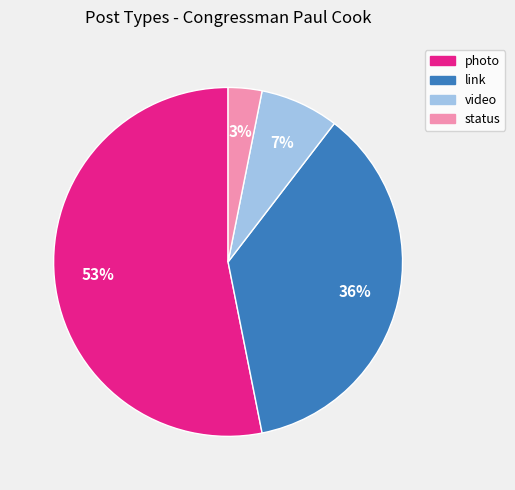

Is it true that photo is 53% of the pie?

True